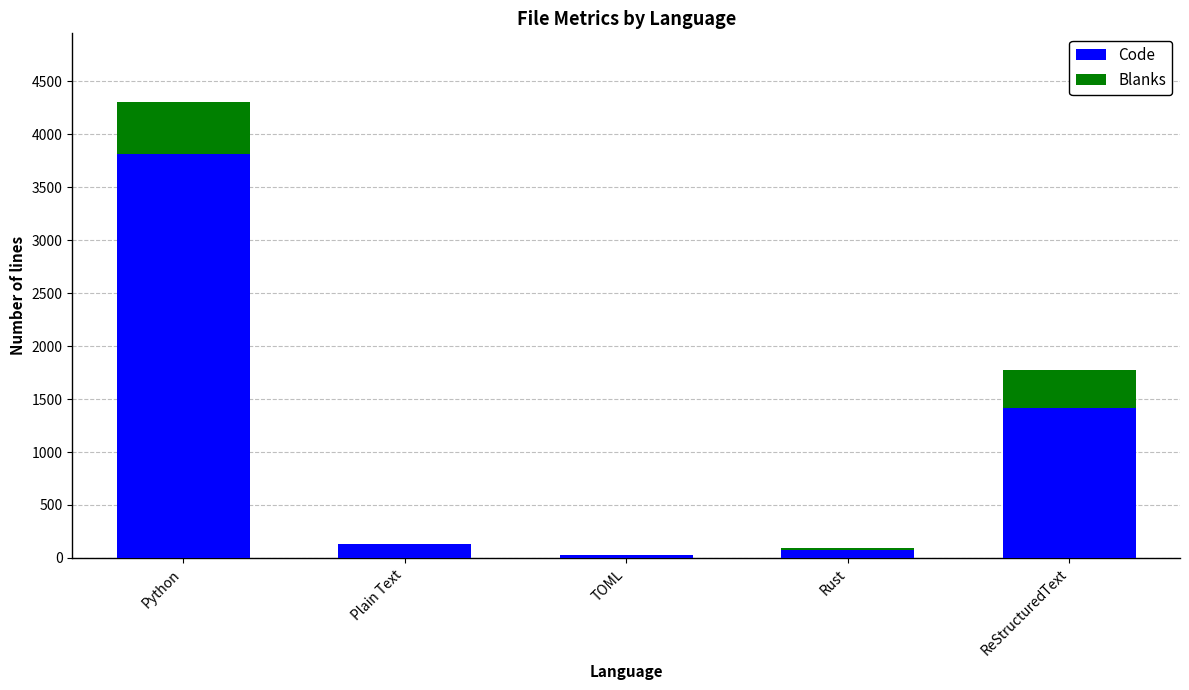

Is it true that Code equals 1416 at ReStructuredText?

True